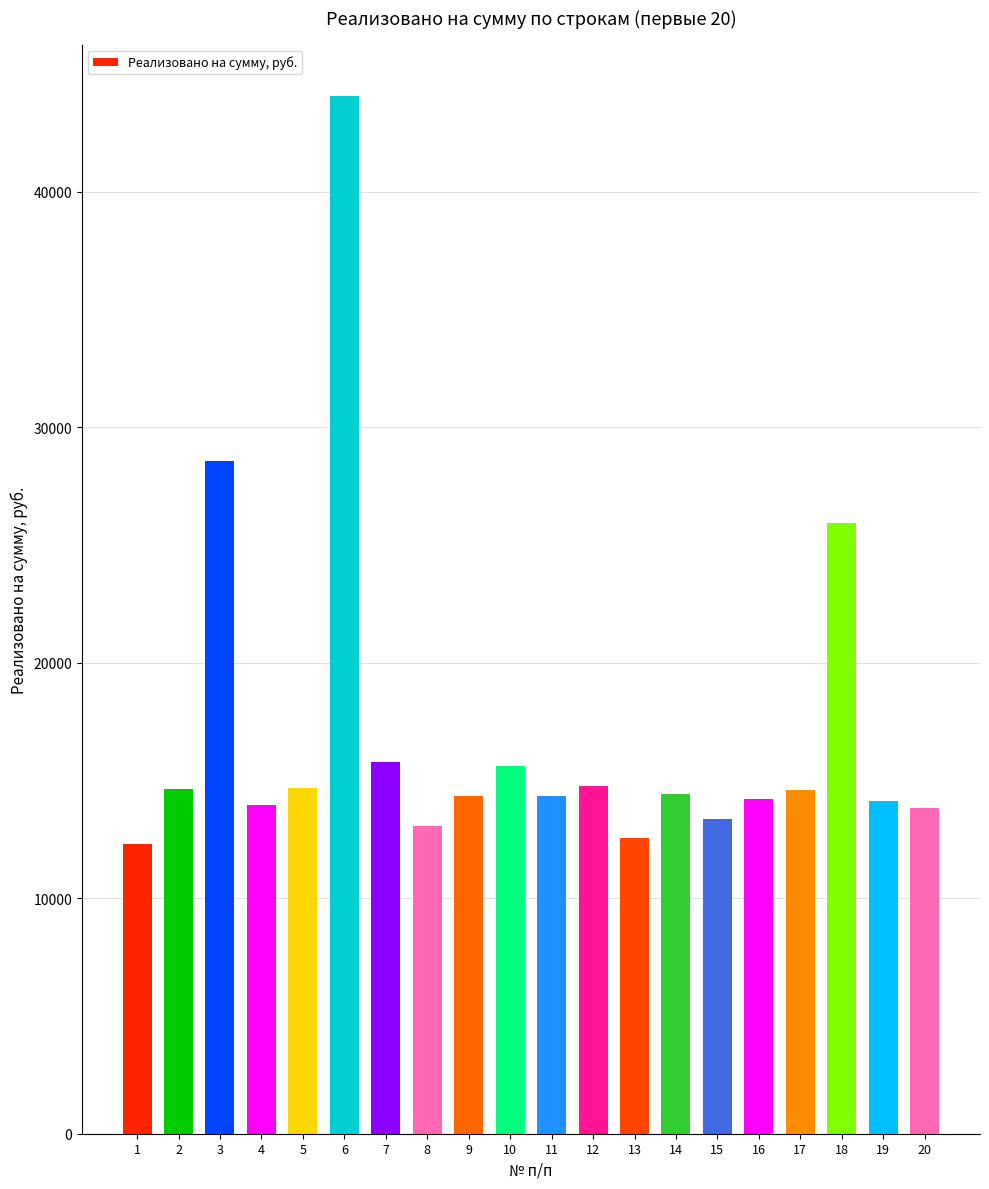

What is the average value?

16960